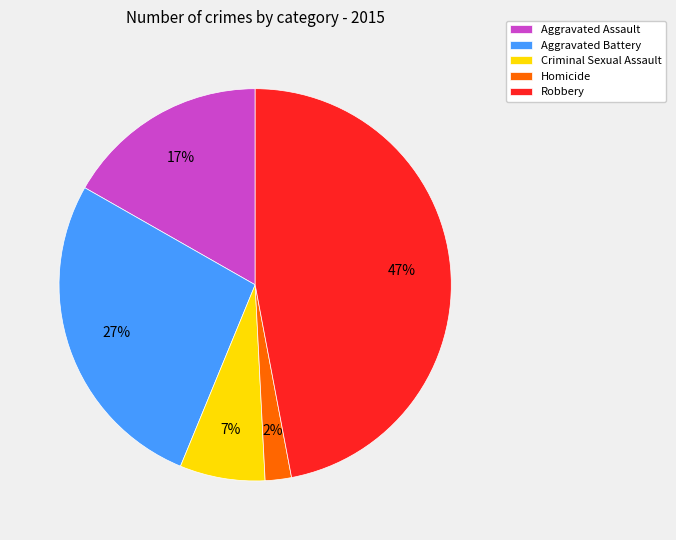

Is it true that Criminal Sexual Assault is 7% of the pie?

True